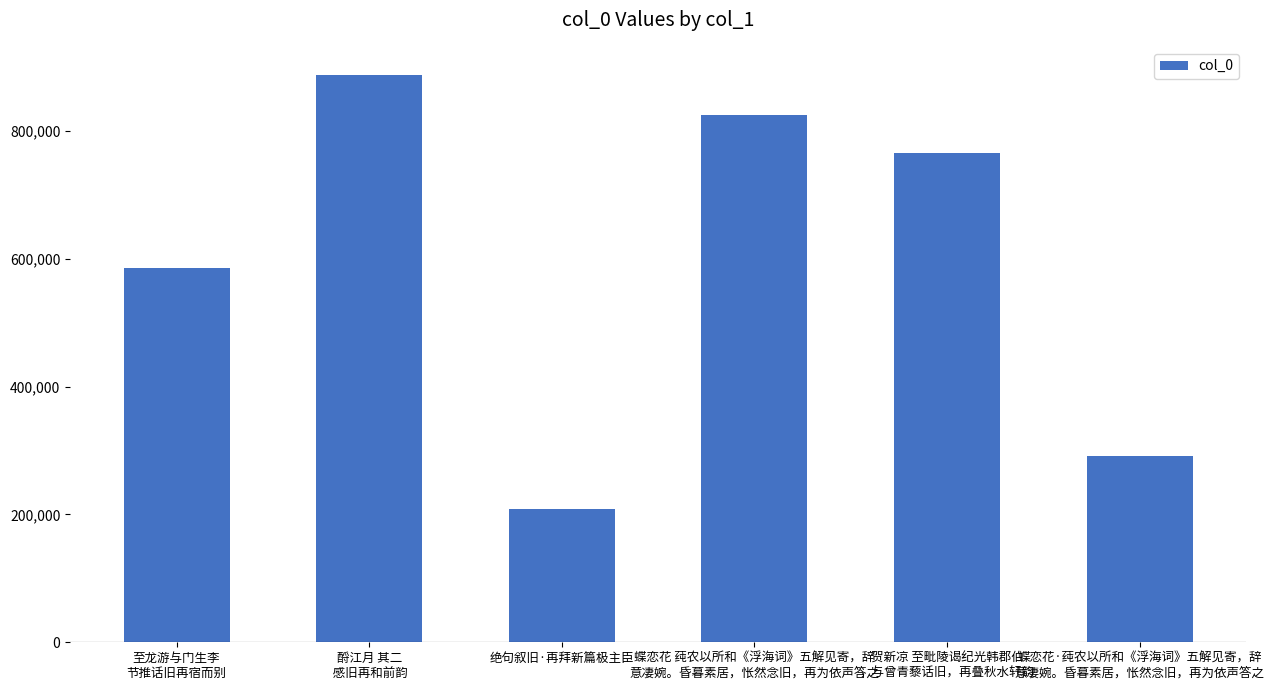

True or false: the data shows 113653 at 绝句叙旧·再拜新篇极主臣.

False